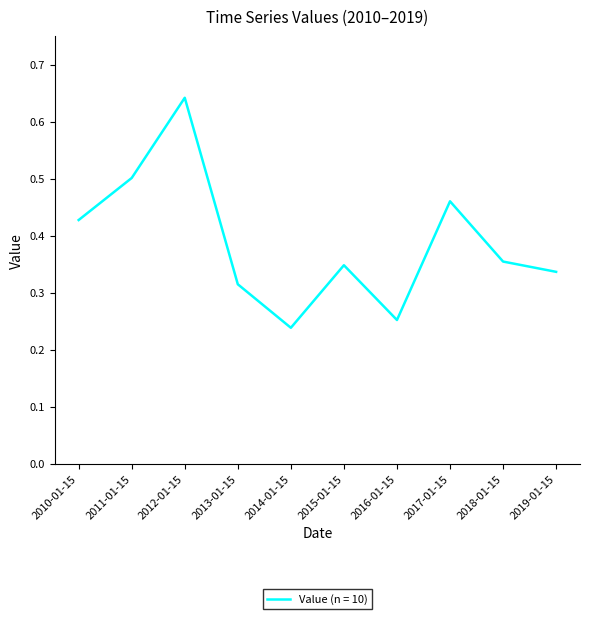

True or false: the data shows 0.5 at 2011-01-15.

True